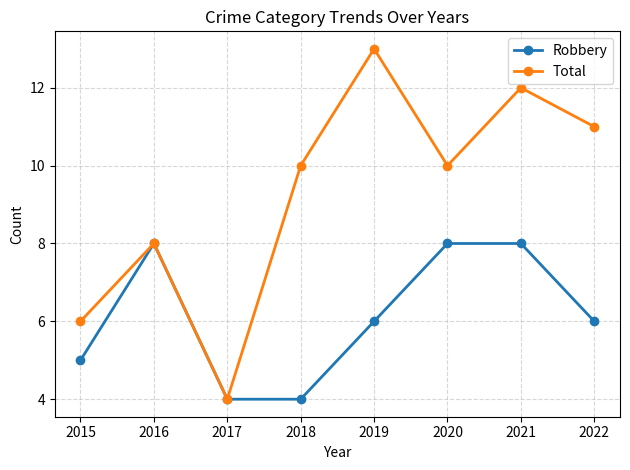

What is the sum of all Robbery values?

49